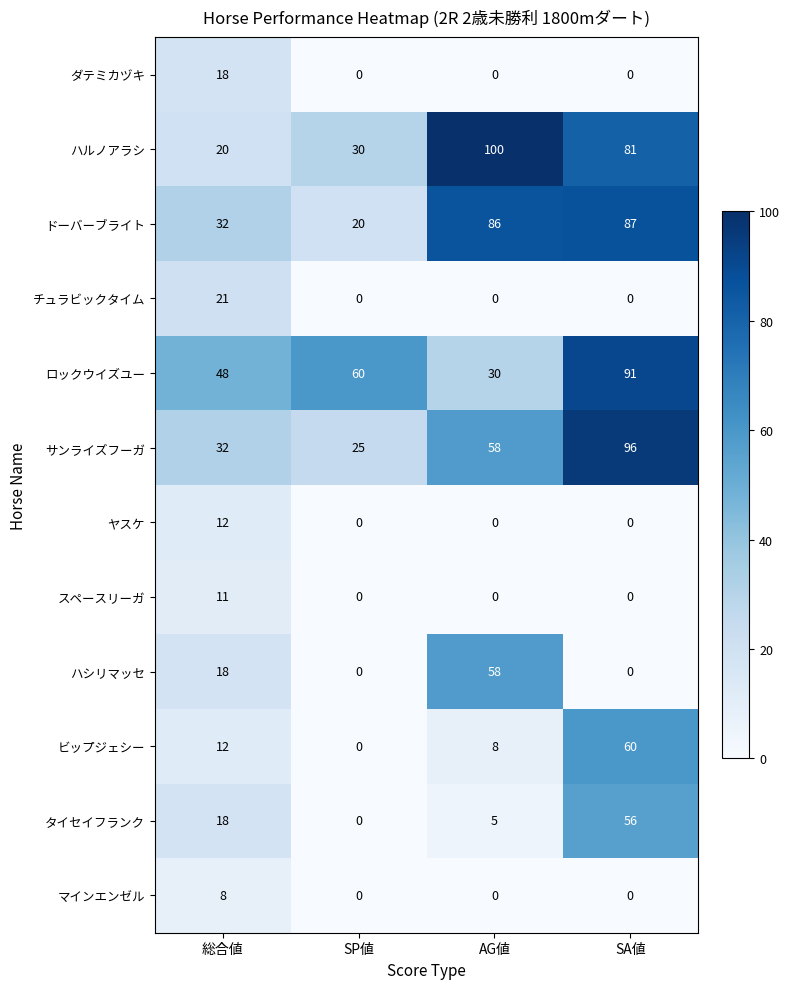

Is it true that チュラビックタイム equals 11 at SP値?

False